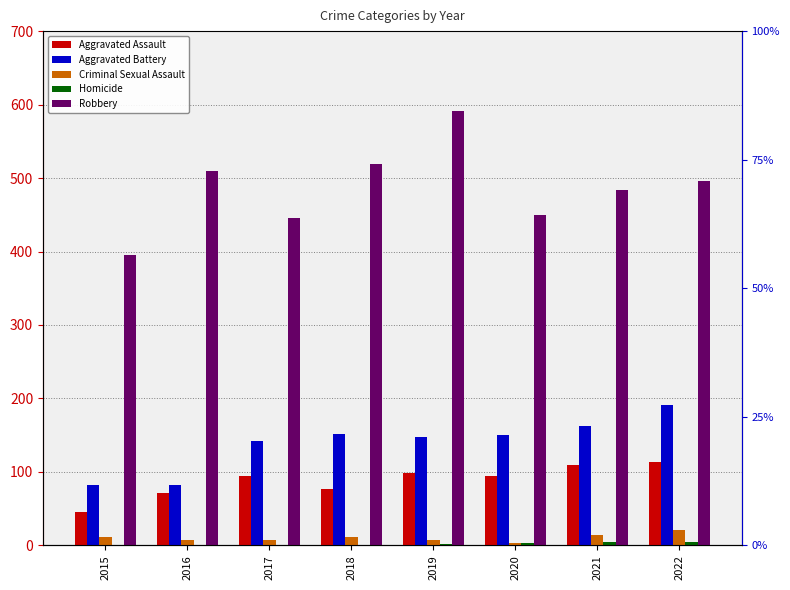

What is the sum of the Robbery values at 2022 and 2021?

980